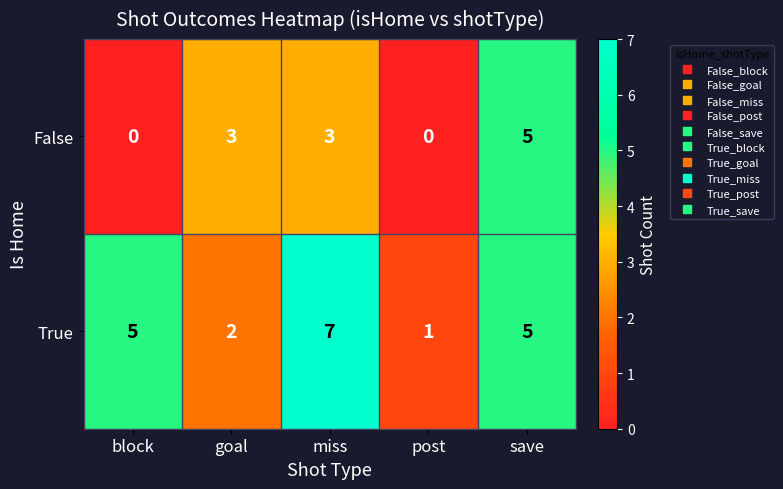

Count the number of categories in the chart.

5